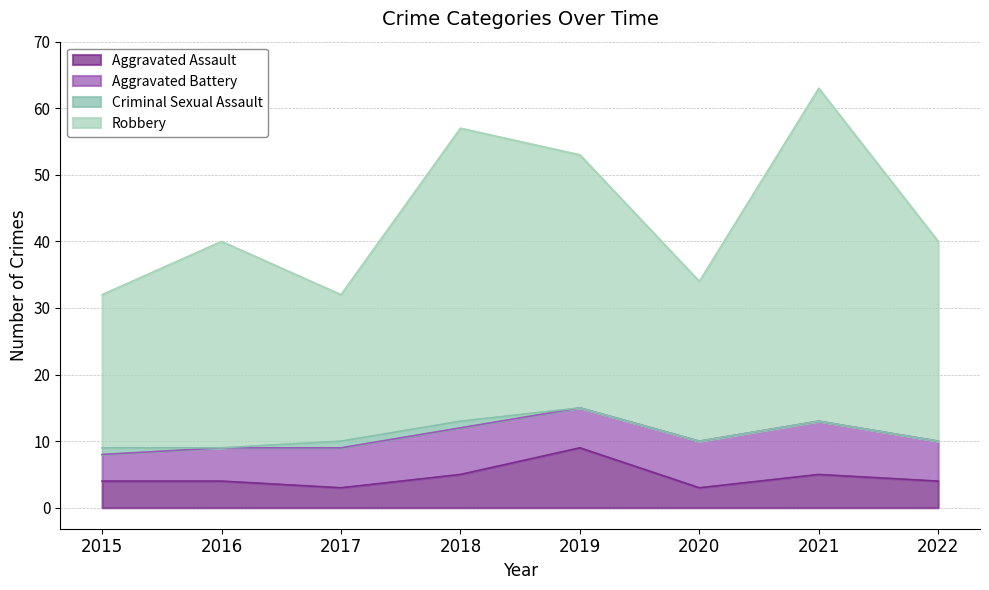

How many lines are shown in the chart?

4